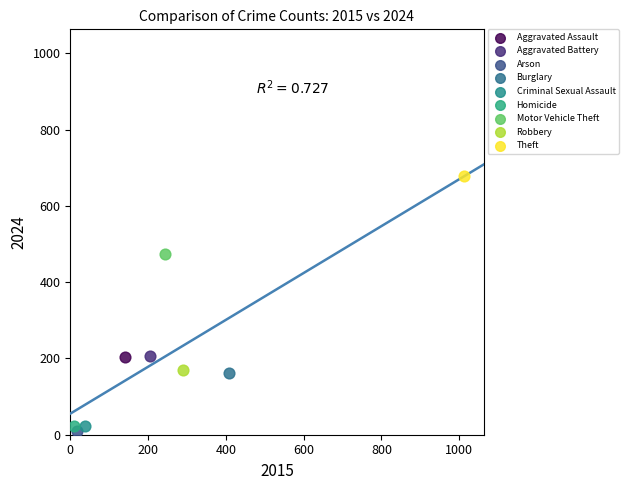

Which series reaches the minimum Y coordinate?

Arson